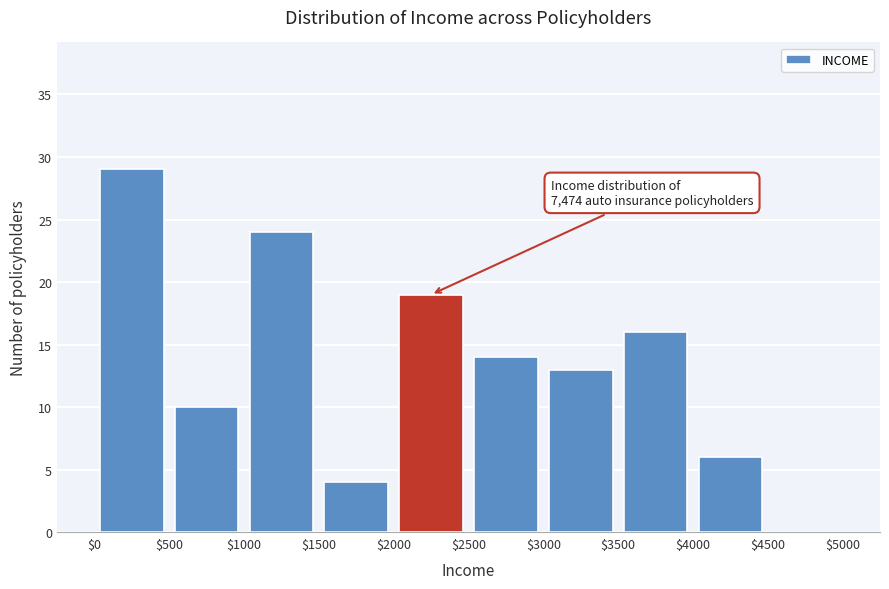

Over which range of the x-axis is the bar tallest?

$0 to $500